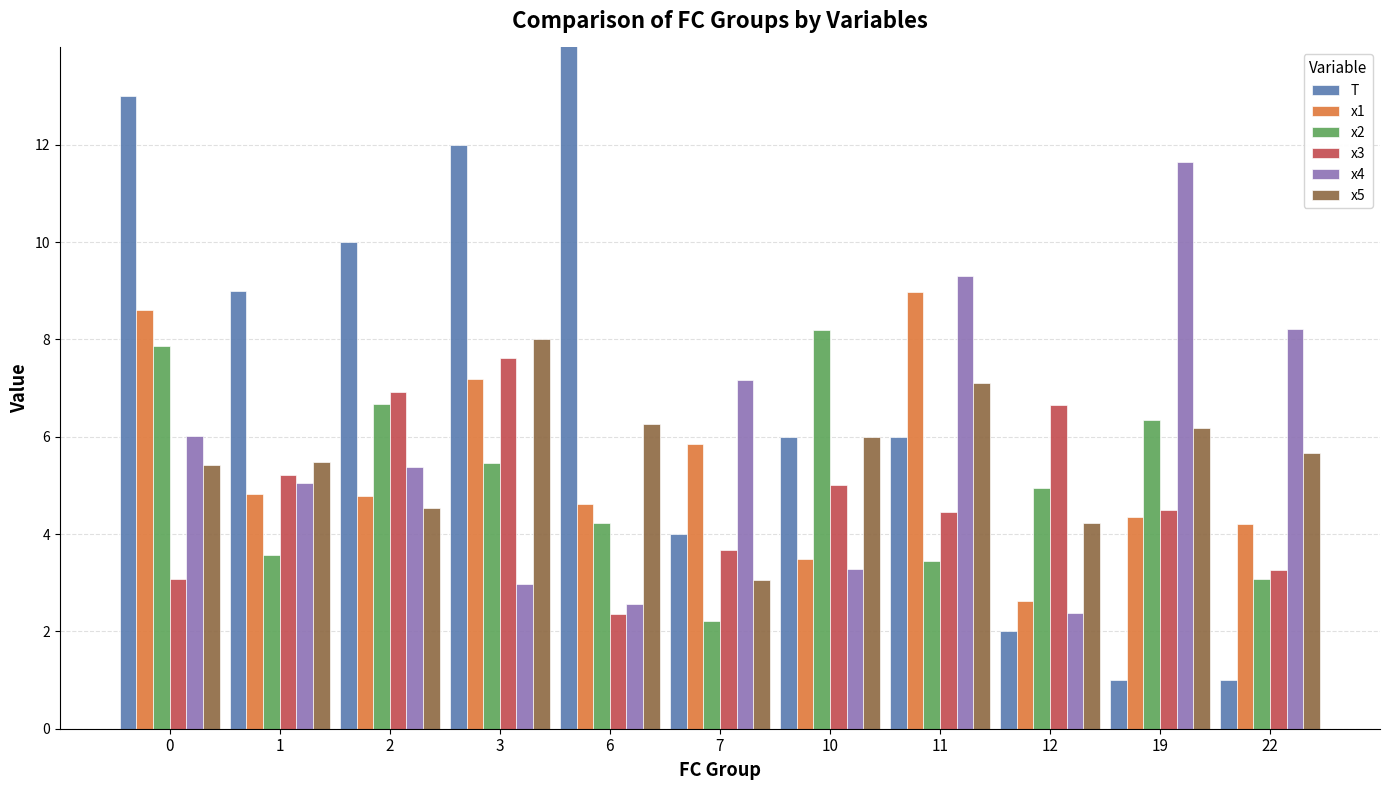

The value of T at 3 is 12.0. True or false?

True